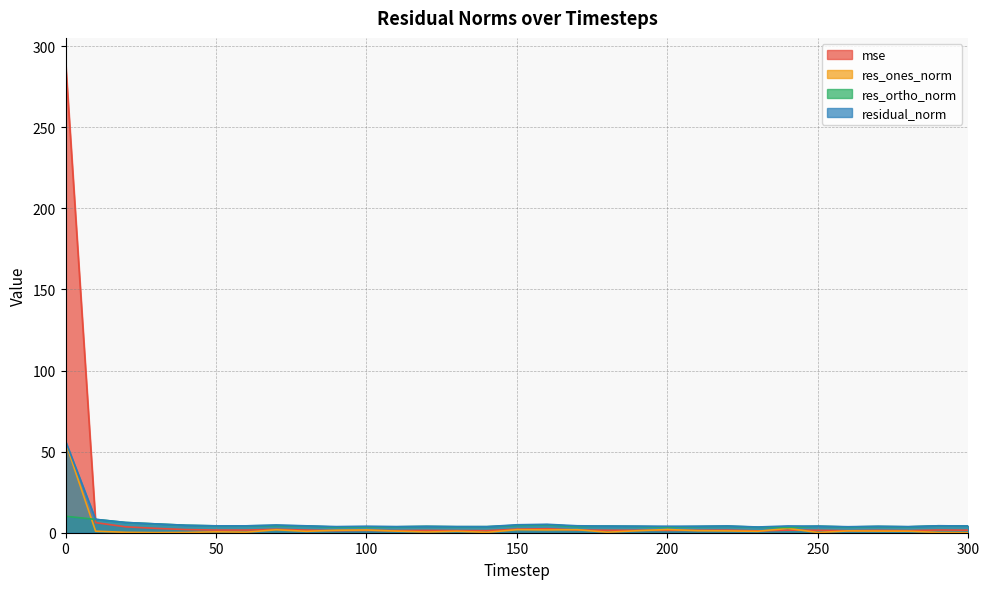

How many lines are shown in the chart?

4